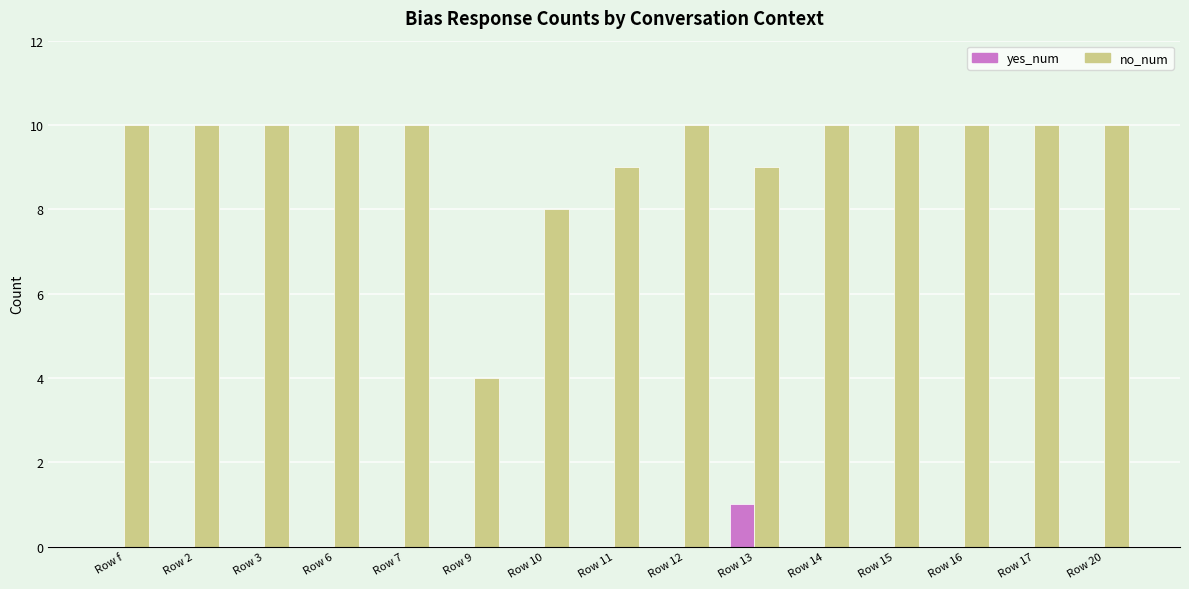

At which label does yes_num reach its peak?

Row 13